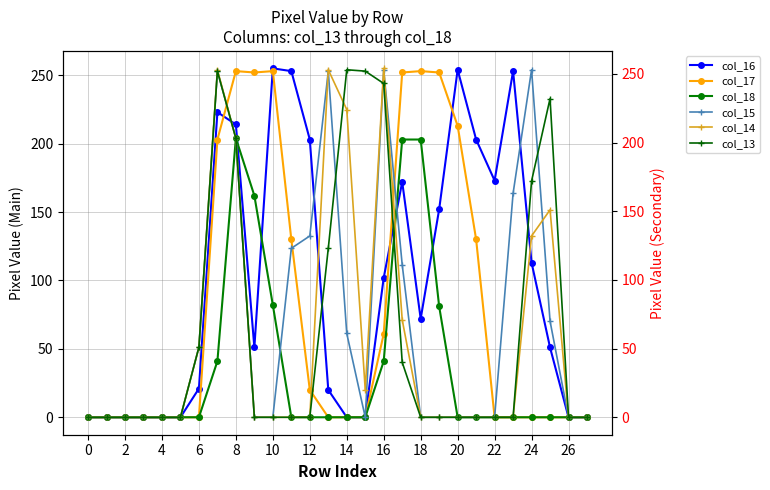

Is the value of col_16 at 18 greater than the value of col_17 at 20?

No